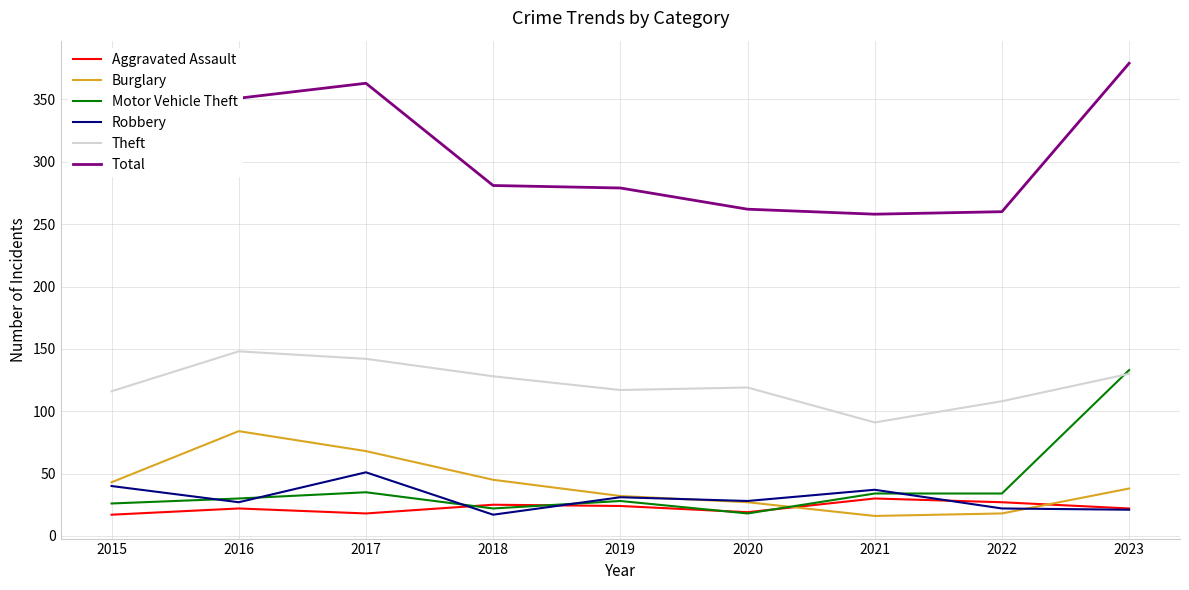

What is the sum of the Theft values at 2017 and 2020?

261